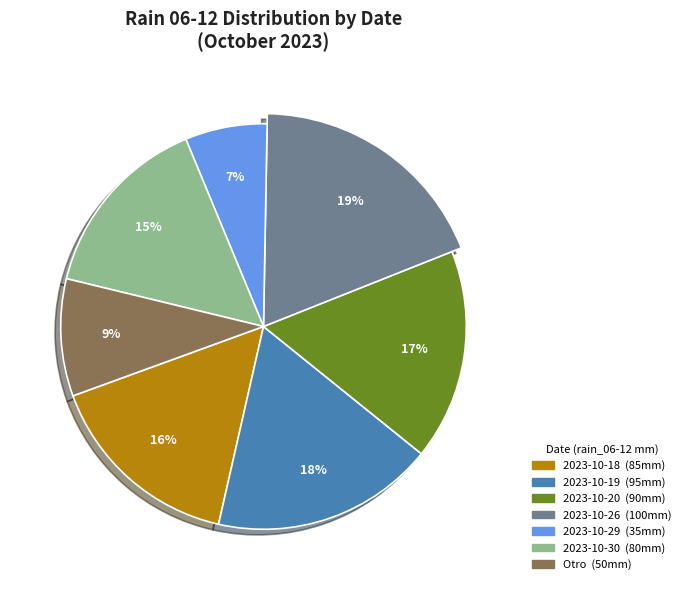

To the nearest percent, what is the difference between the 2023-10-29 and 2023-10-26 slice percentages?

12%